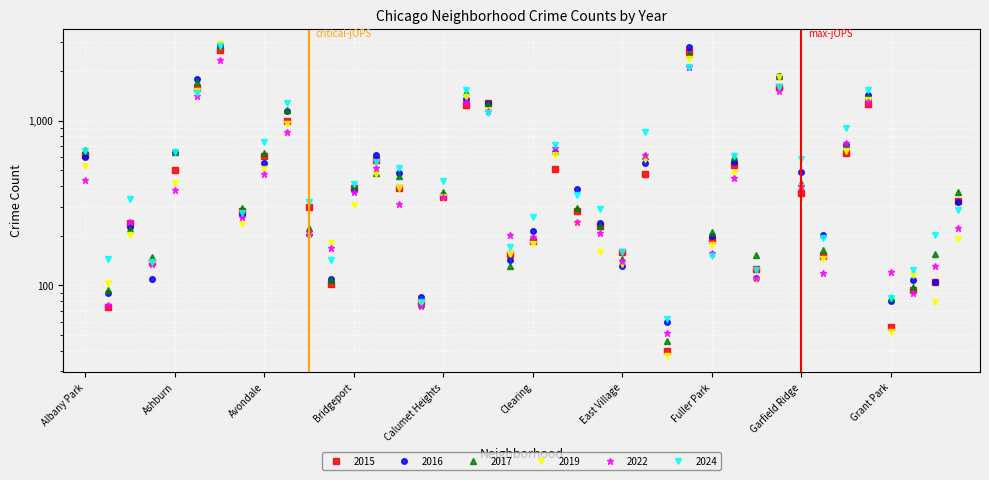

How many interior local valleys does the 2019 series have?

13